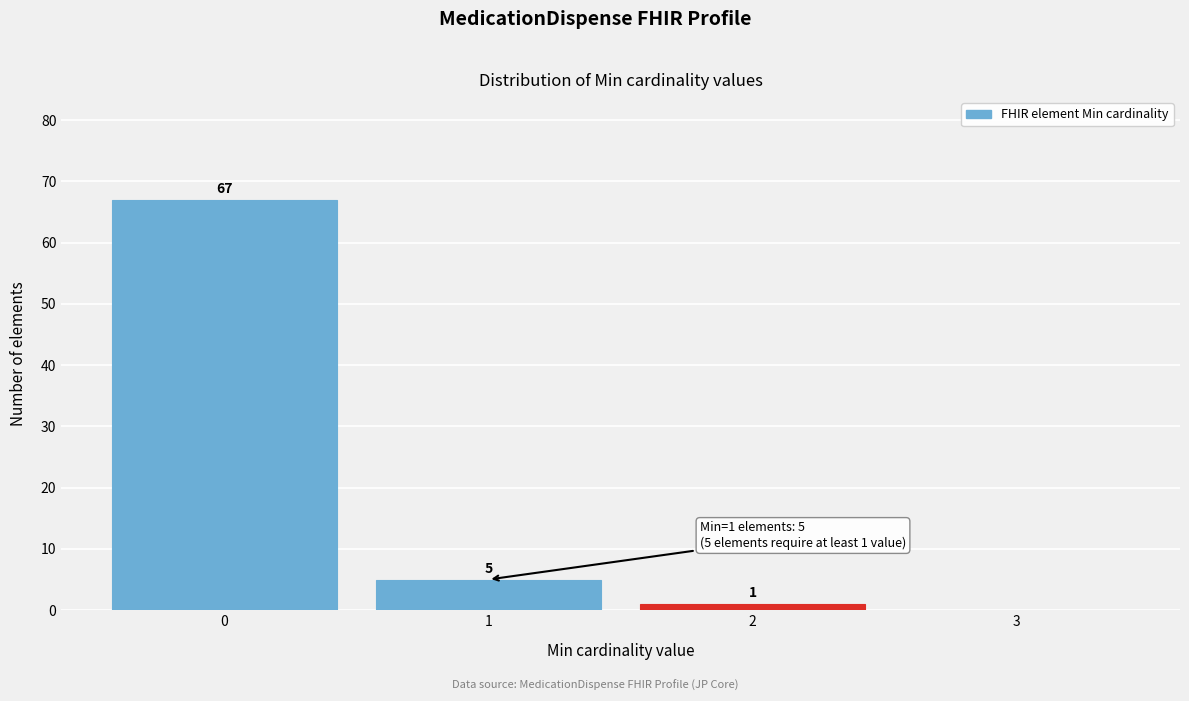

Over which range of the x-axis is the bar tallest?

-0.5 to 0.5